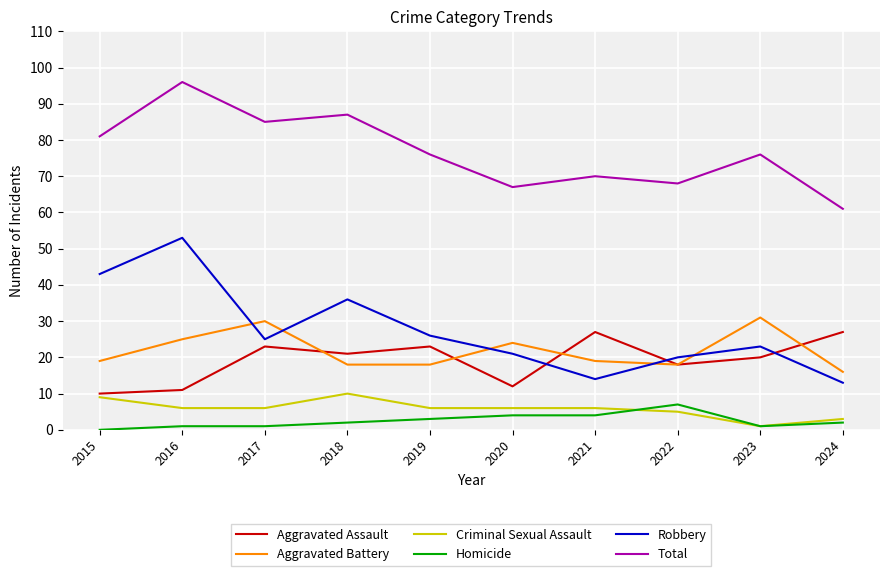

Is the value of Aggravated Assault at 2017 greater than the value of Homicide at 2021?

Yes